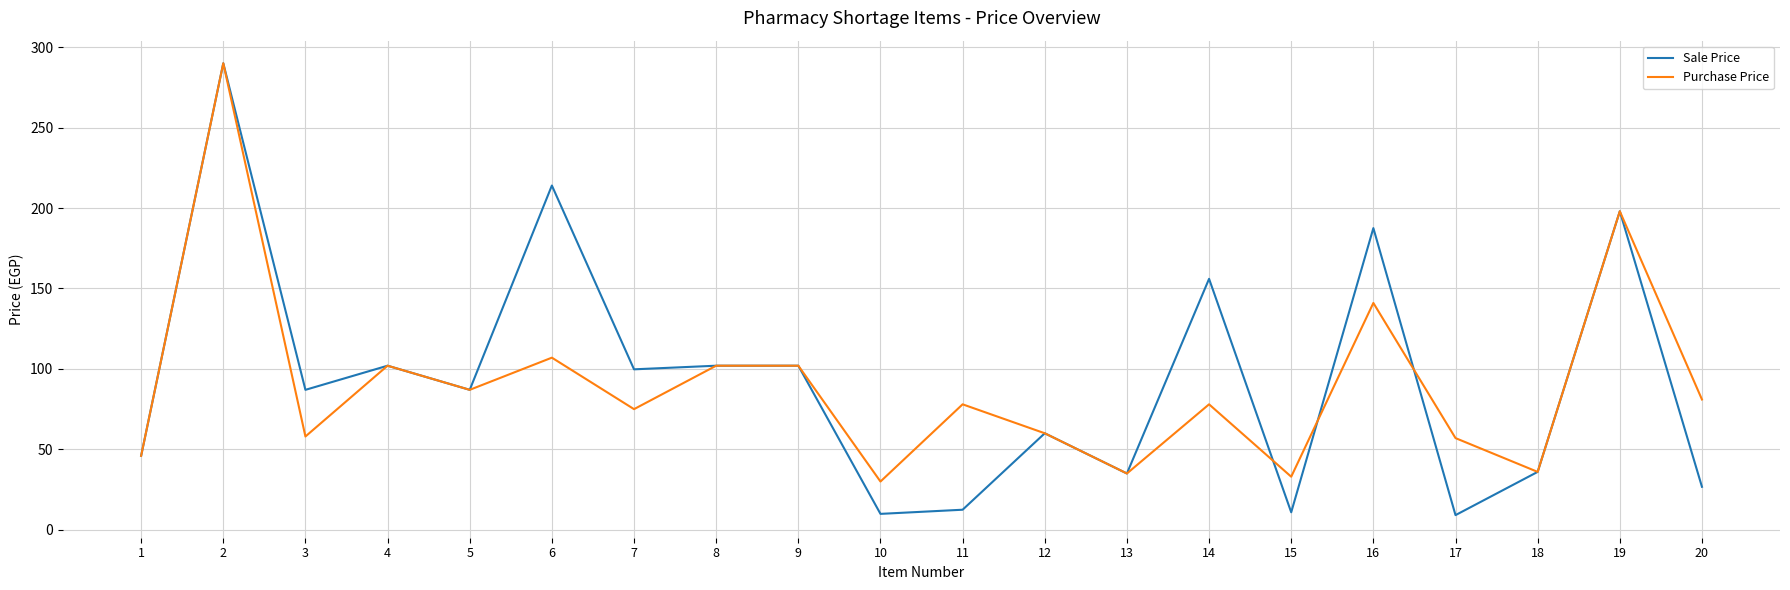

At 15, list the series in order from largest to smallest.

Purchase Price, Sale Price